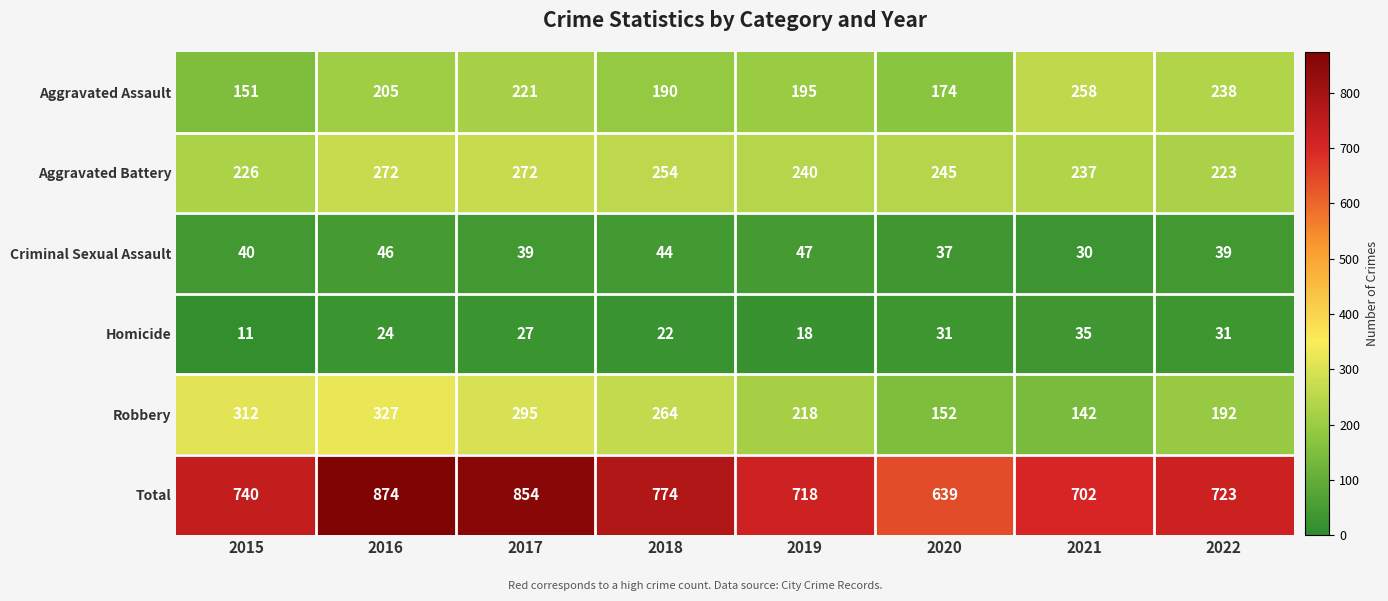

What is the maximum value for Homicide?

35